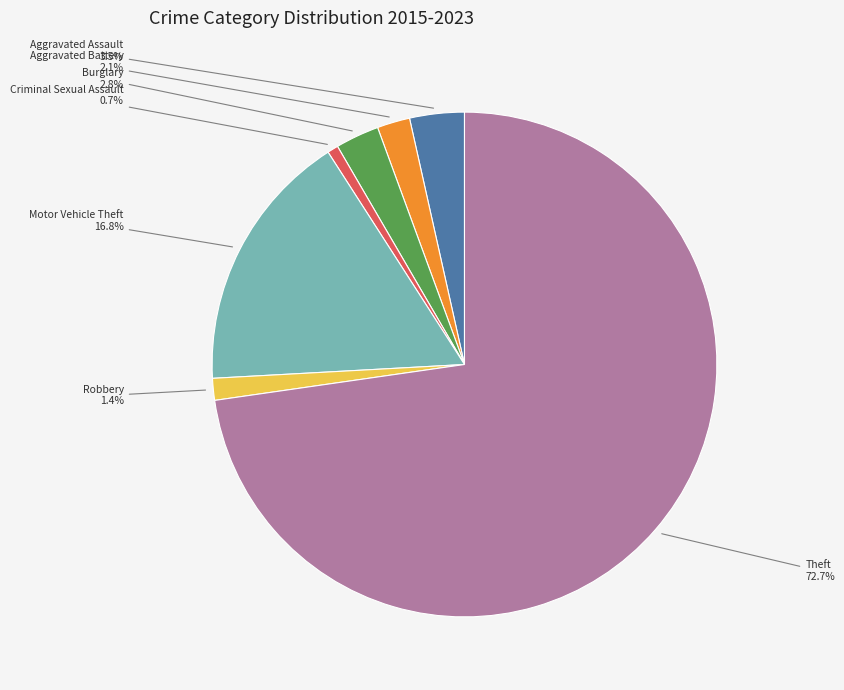

Does any single category account for the majority?

Yes